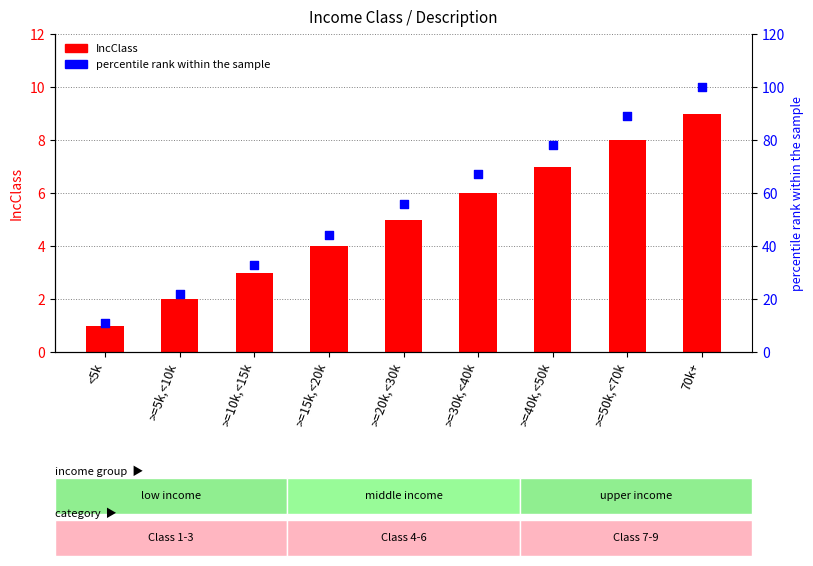

Which series has the largest total across all categories?

percentile rank within the sample